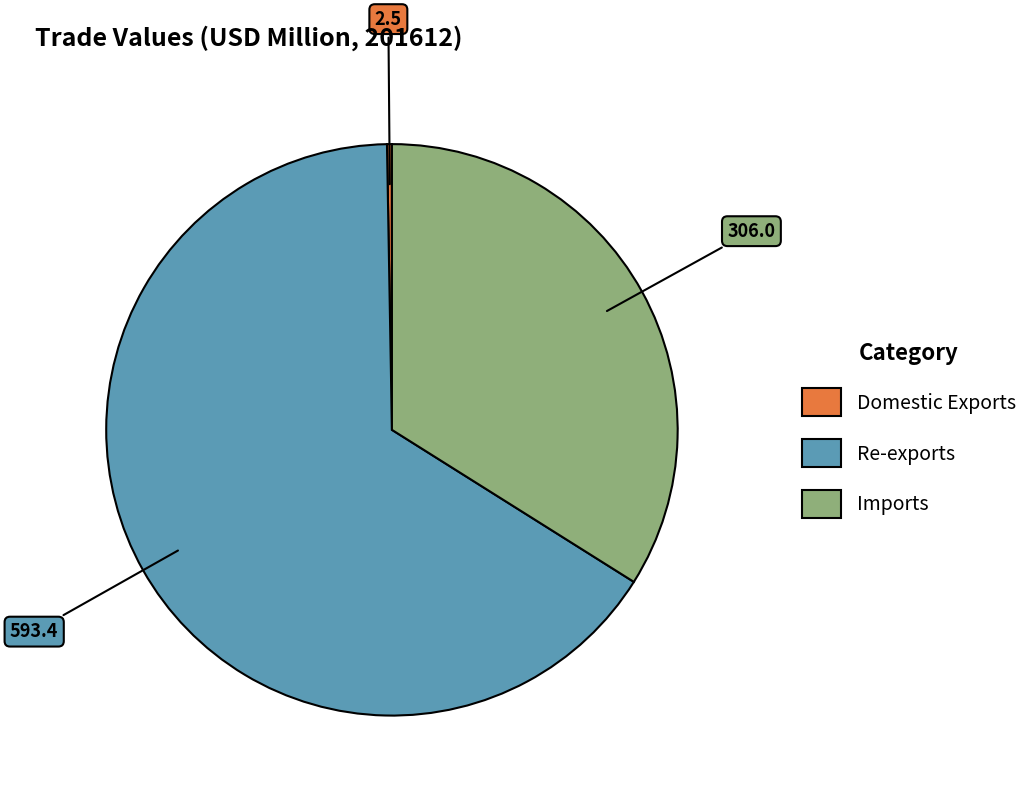

What is the largest slice in the pie chart?

Re-exports